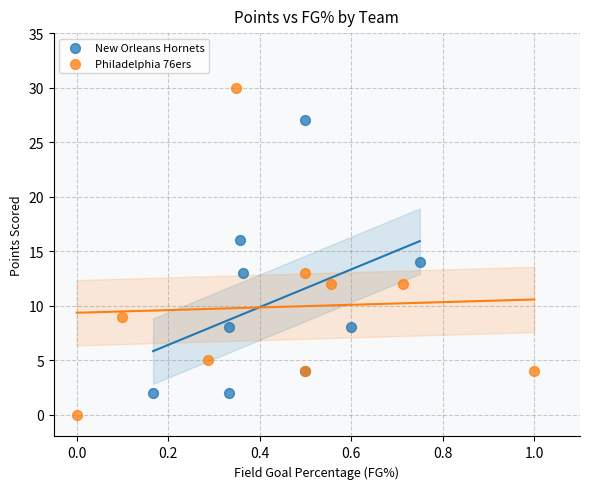

Which series reaches the maximum Y coordinate?

Philadelphia 76ers